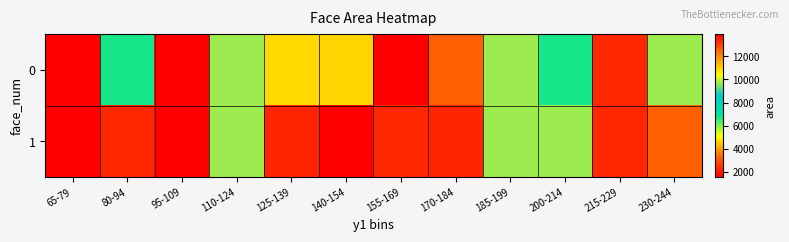

List the series in order of their peak value, lowest first.

0, 1